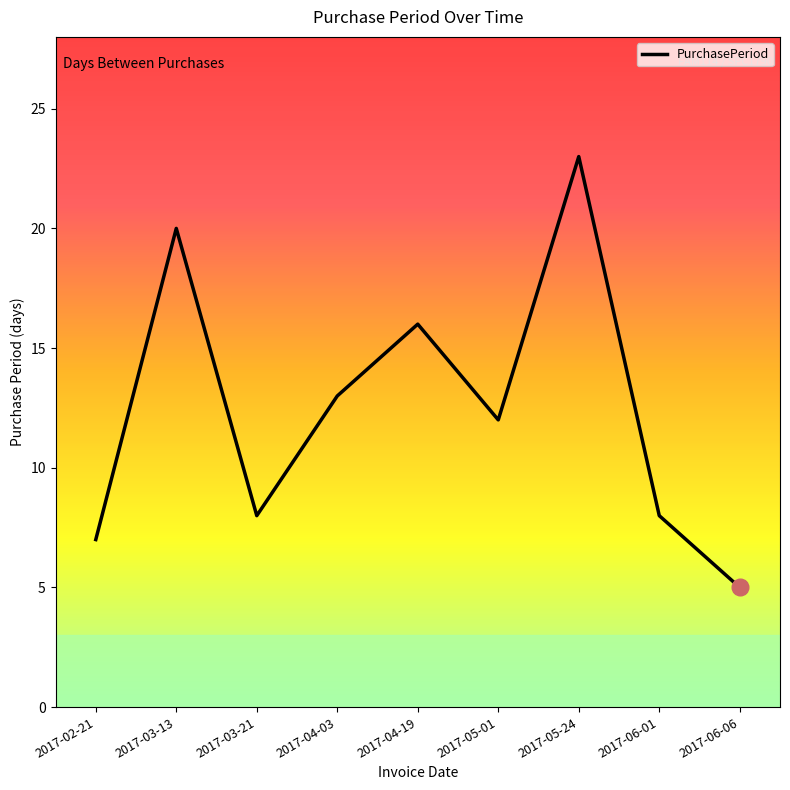

True or false: the data has more than 0 interior local peaks.

True